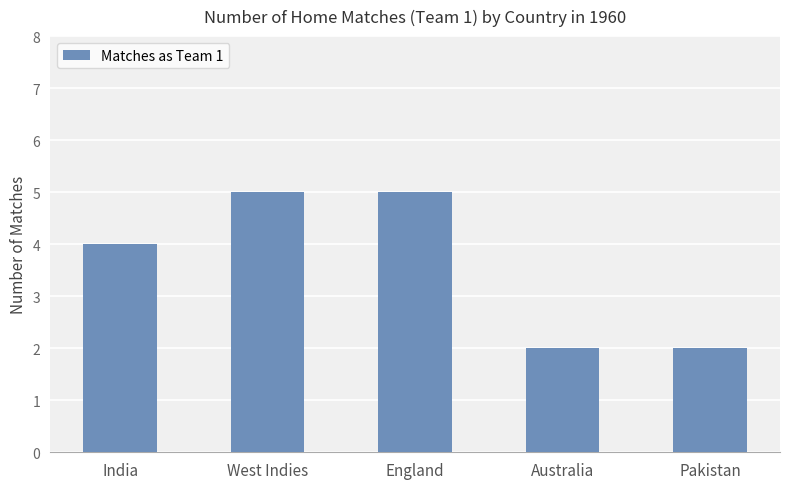

True or false: the data shows 2 at India.

False